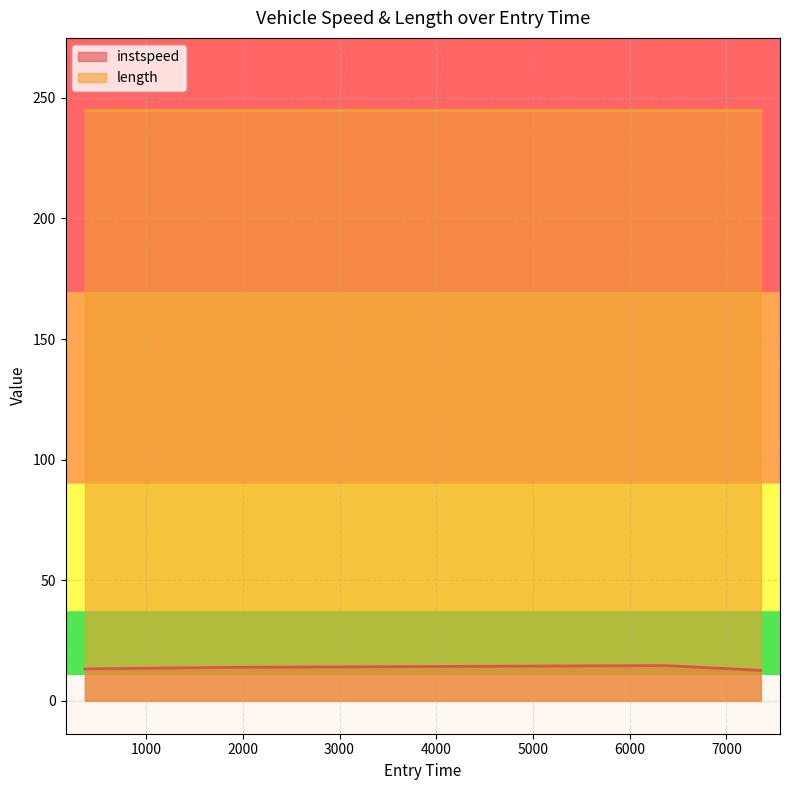

What is the average value of the instspeed series?

13.5